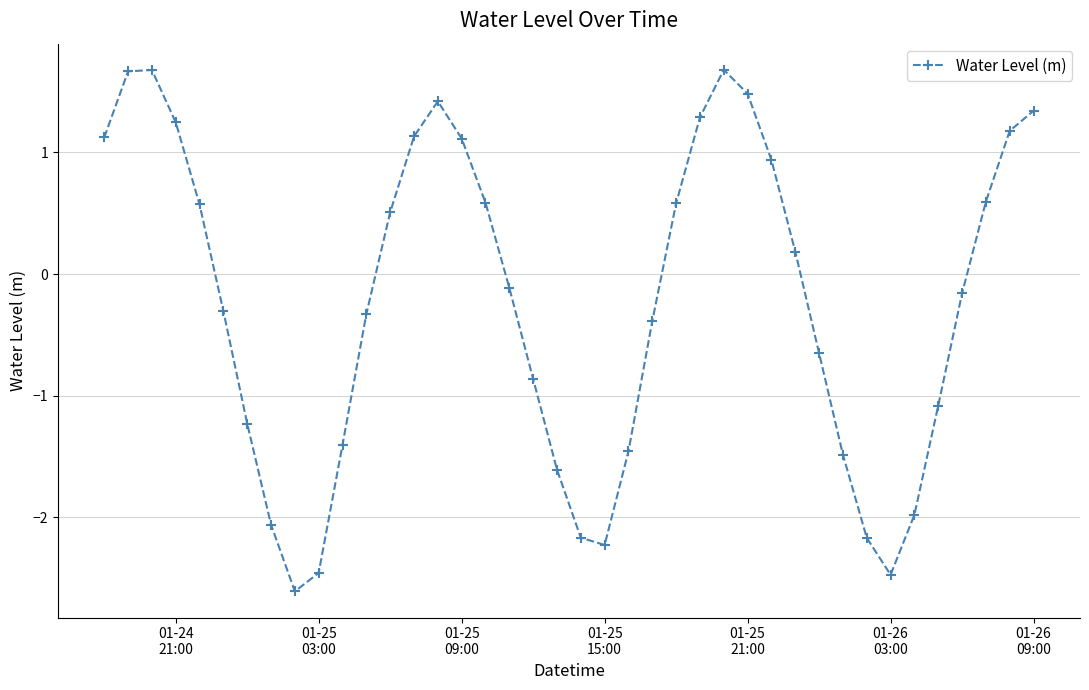

How many interior local peaks (higher than both neighbors) does the data have?

3